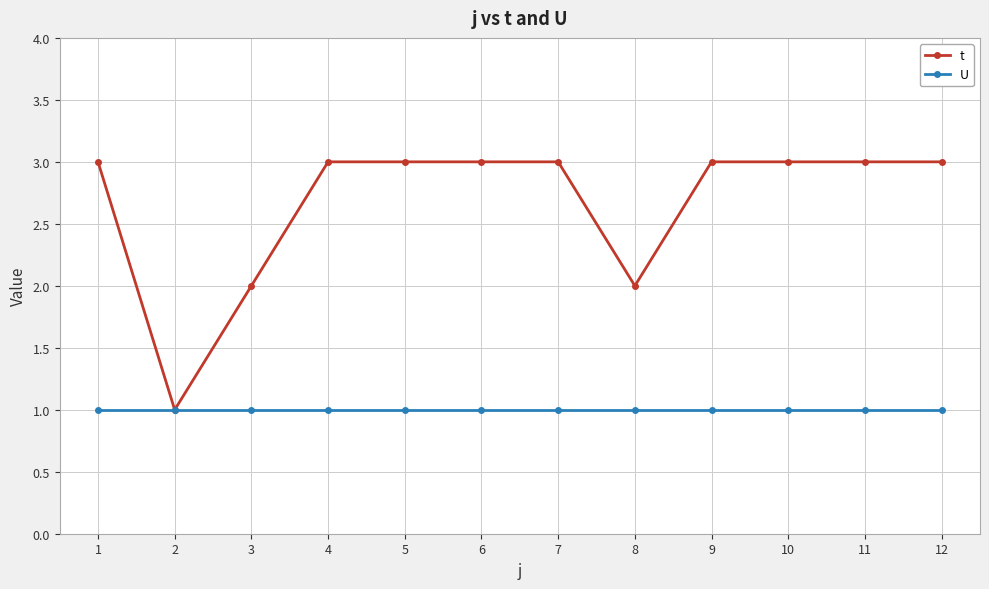

What is the difference between the t values at 2 and 8?

1